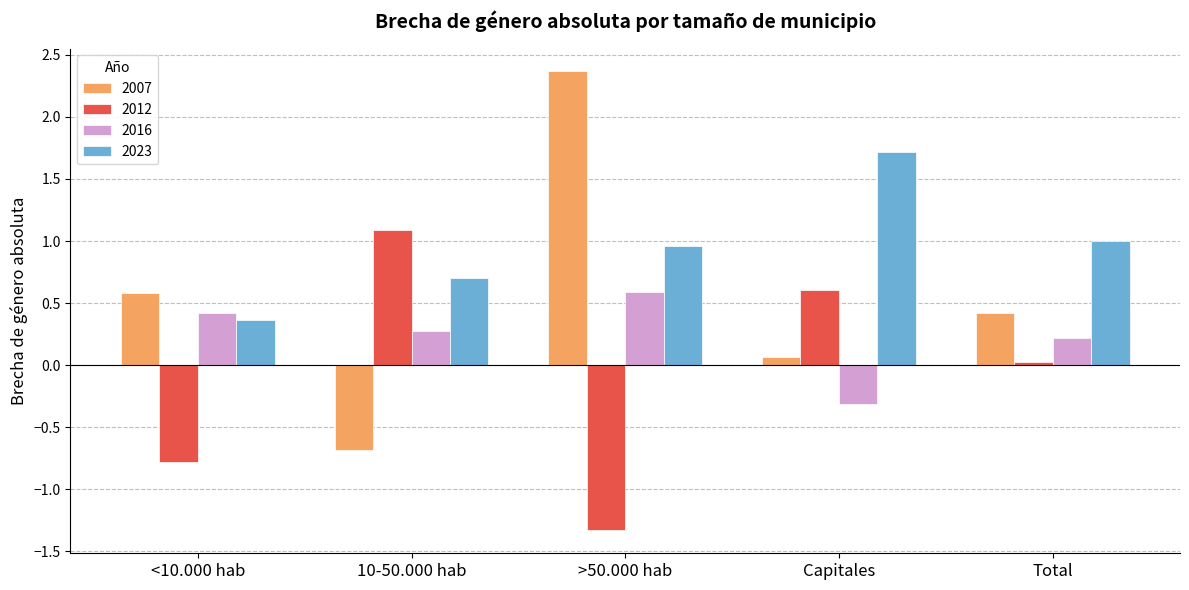

Rank the categories by 2007 value from lowest to highest.

10-50.000 hab, Capitales, Total, <10.000 hab, >50.000 hab